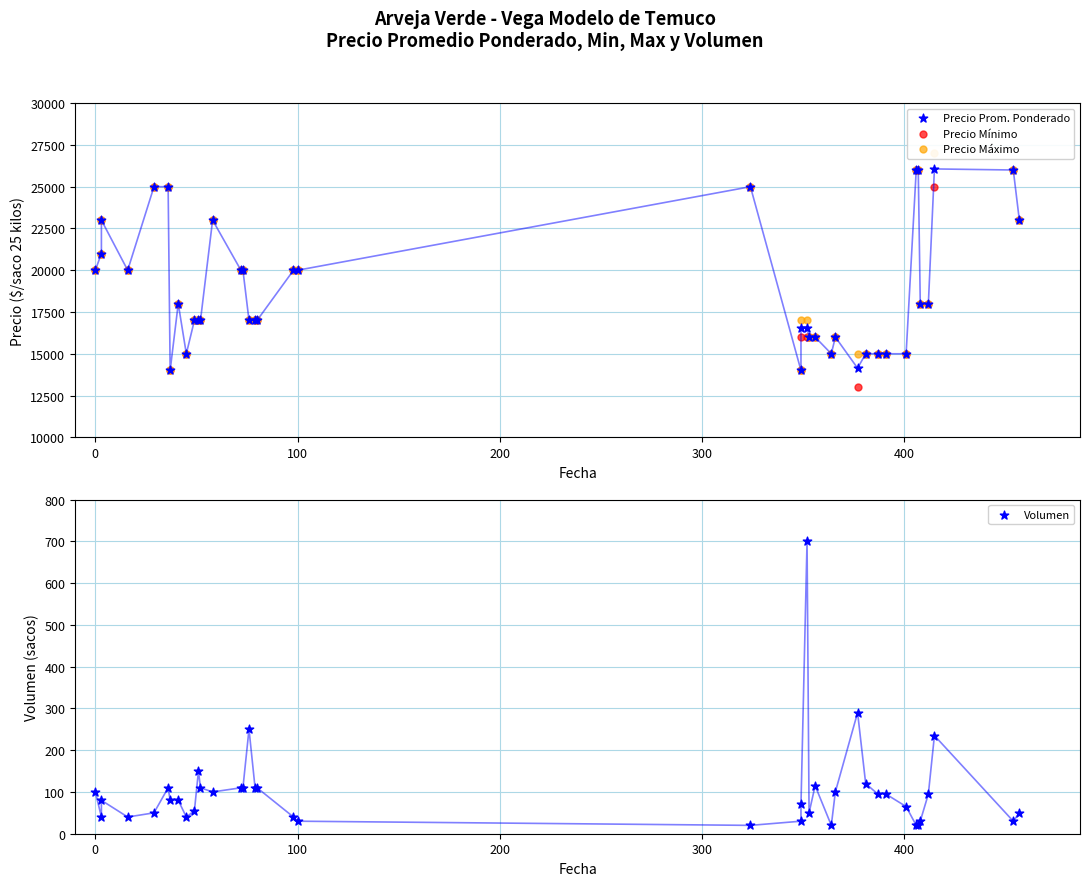

Which series contains the highest Y value?

Precio Máximo